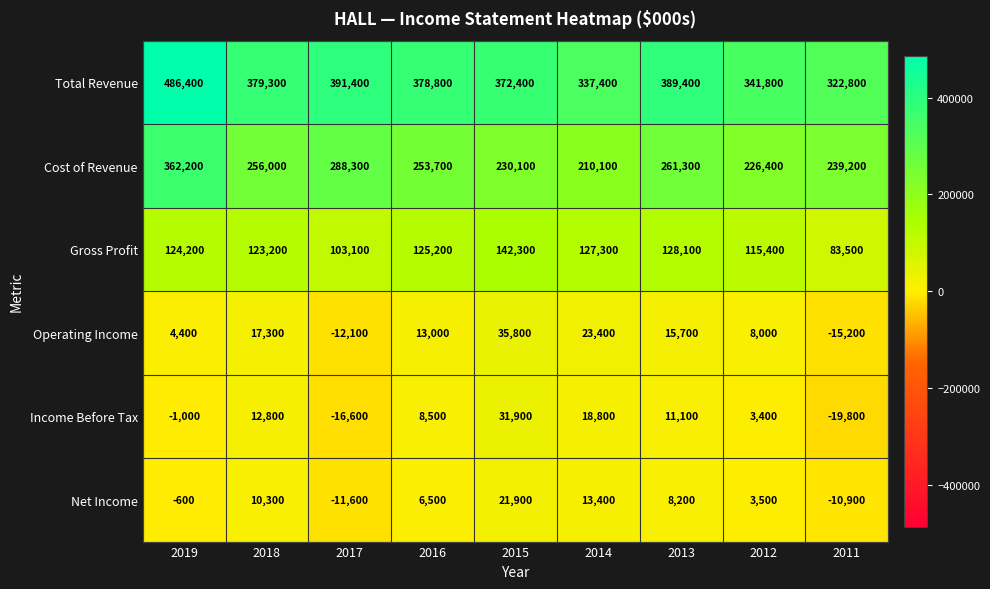

What is the average value of the Total Revenue series?

377744